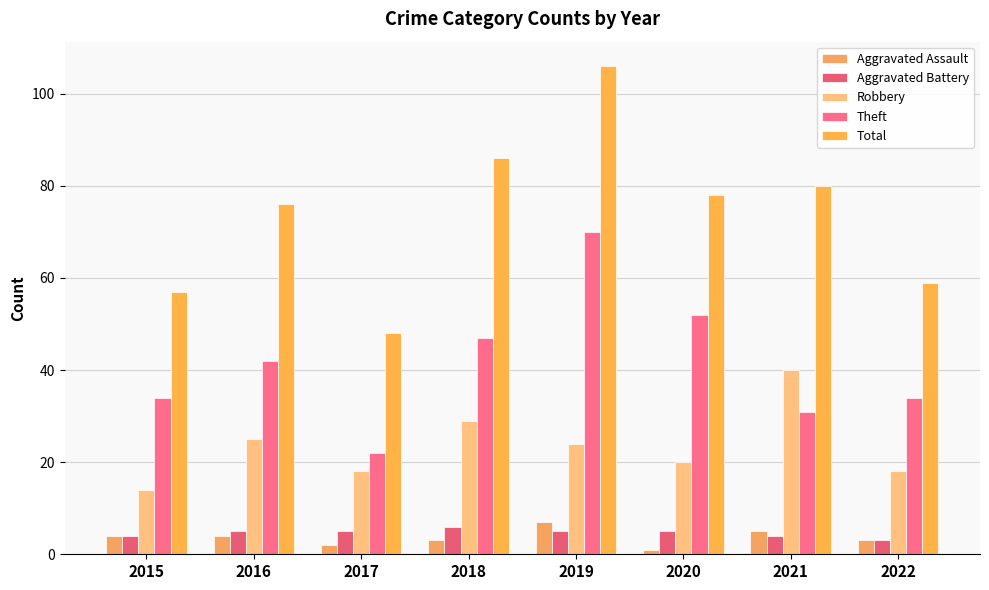

The value of Aggravated Battery at 2016 is 5. True or false?

True